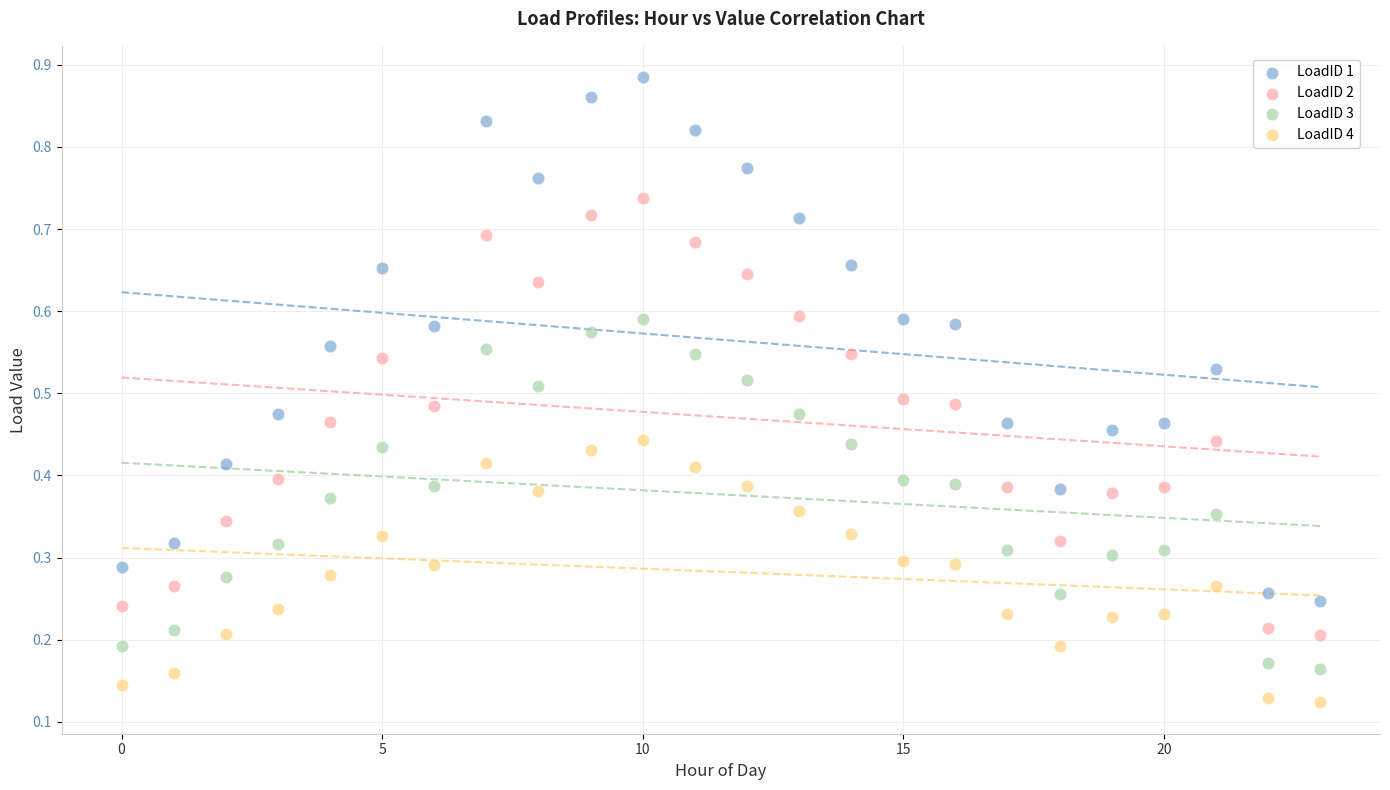

Which series has the widest spread of Y values?

LoadID 1